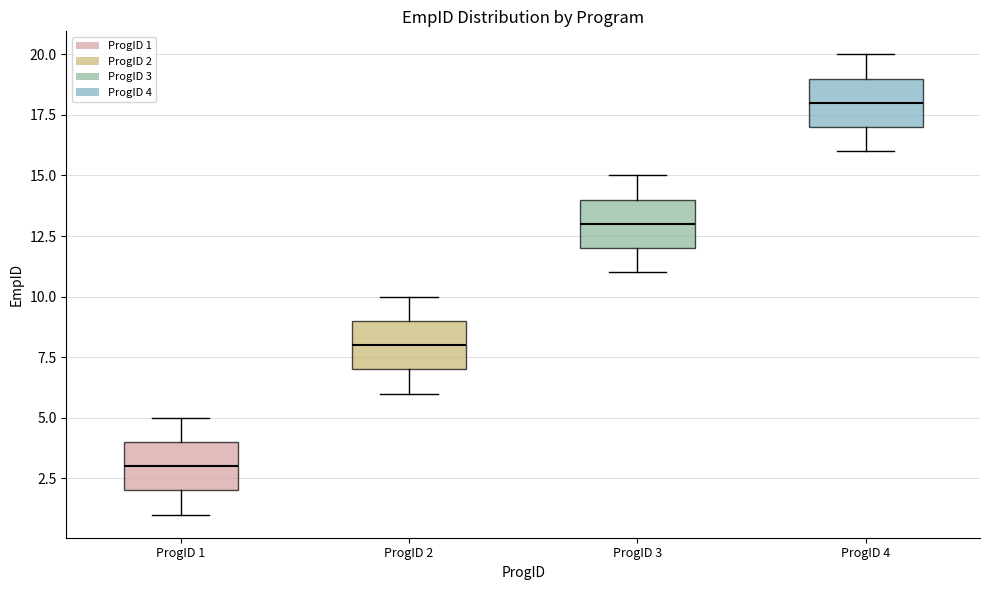

Which box has the highest median line?

ProgID 4